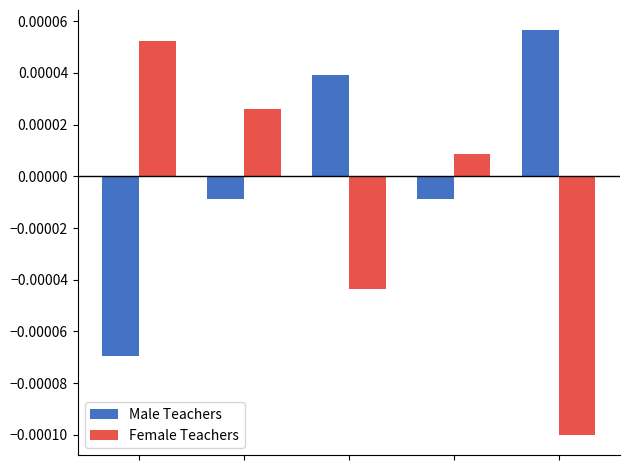

Which series has the largest range (max minus min)?

Female Teachers